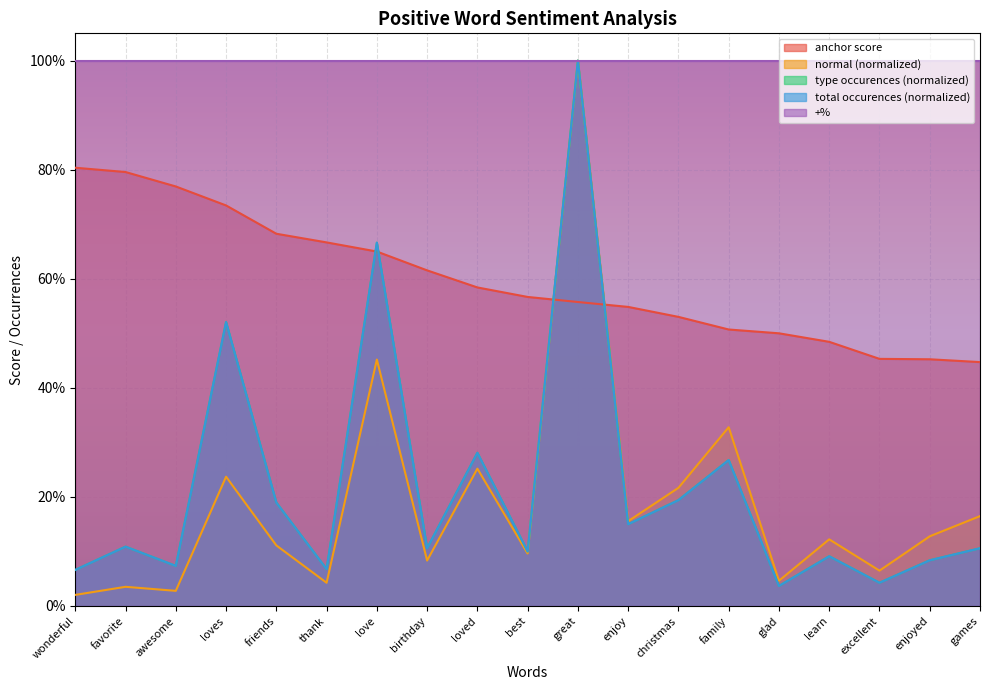

Is it true that anchor score equals 0.8 at awesome?

True